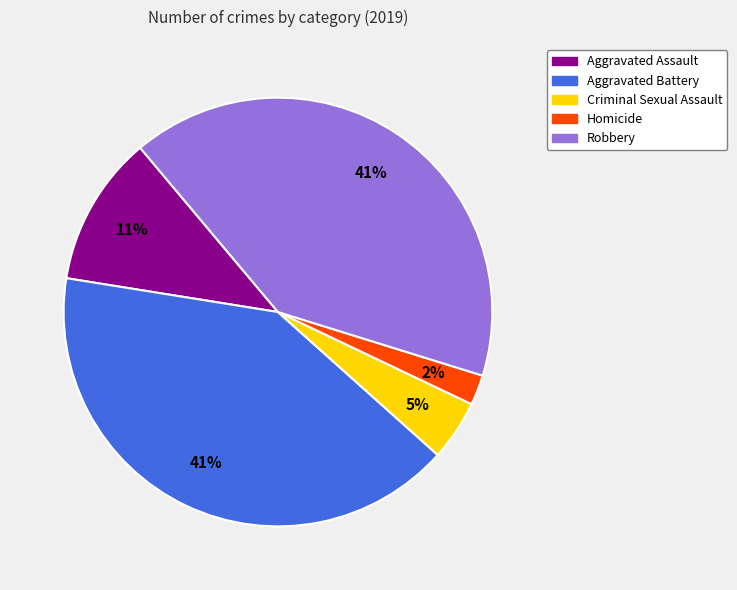

Is there any slice that represents more than half of the pie?

No